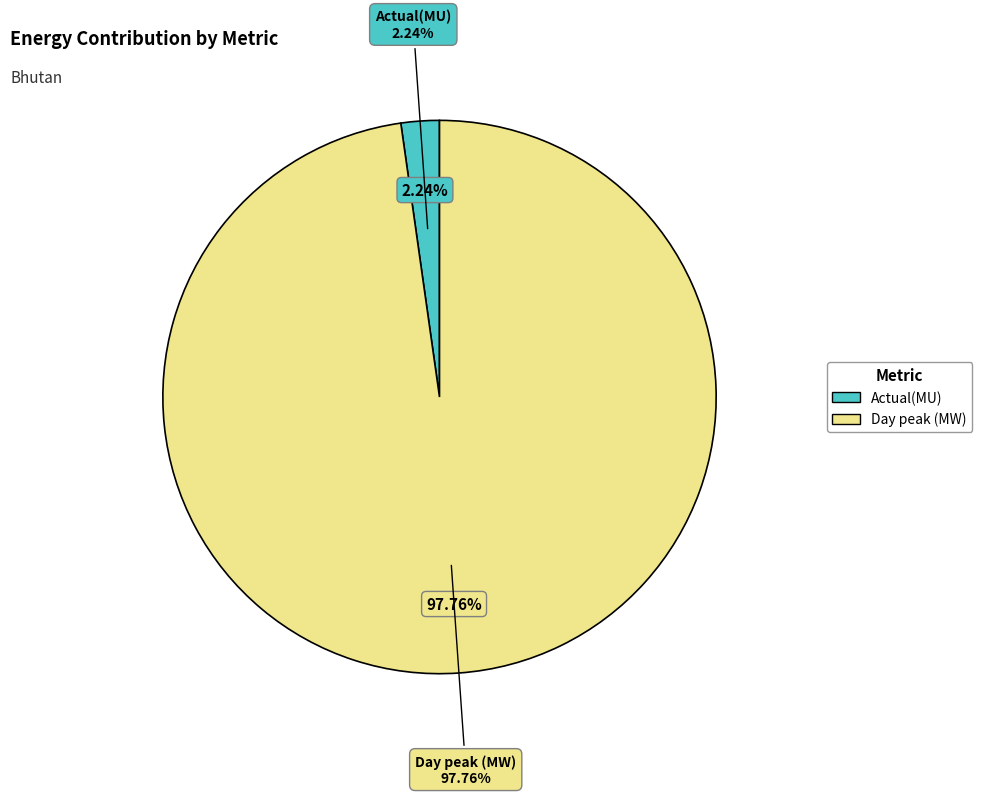

The Actual(MU) slice represents 15% of the pie. True or false?

False